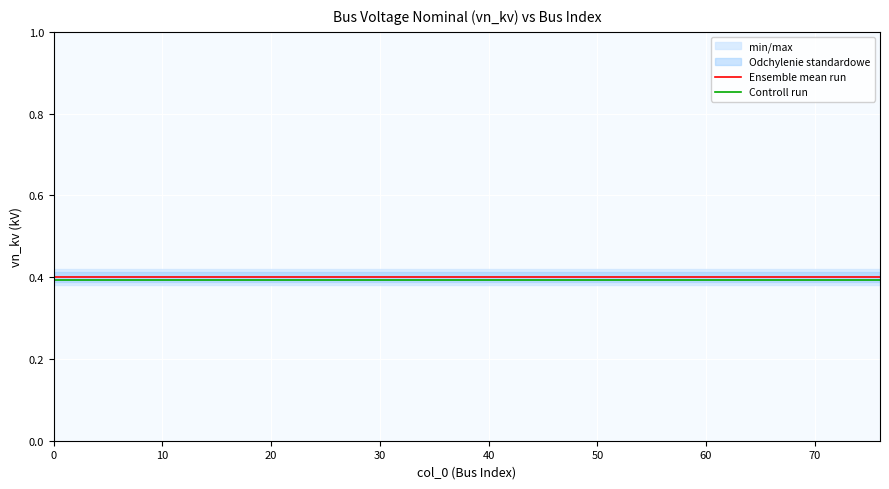

Rank the series by their average value, from lowest to highest.

Controll run, Ensemble mean run